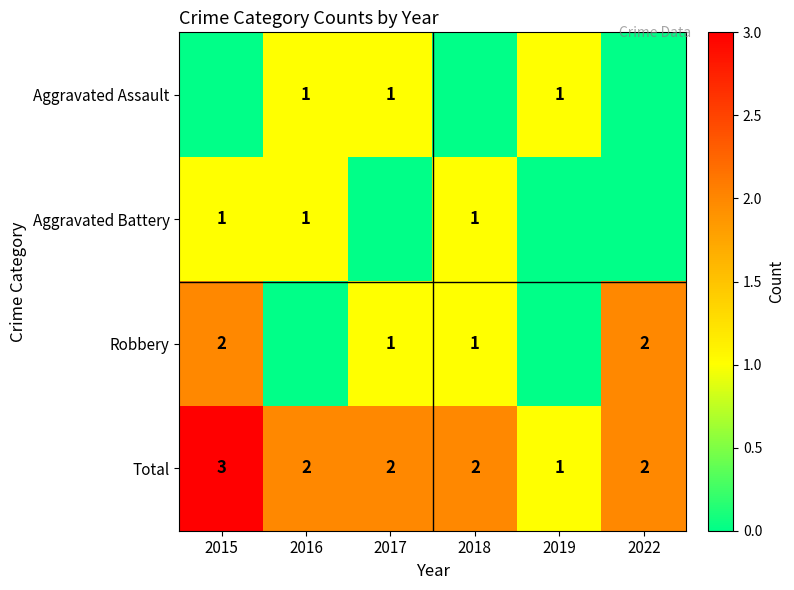

True or false: Total has a value of 1 at 2018.

False